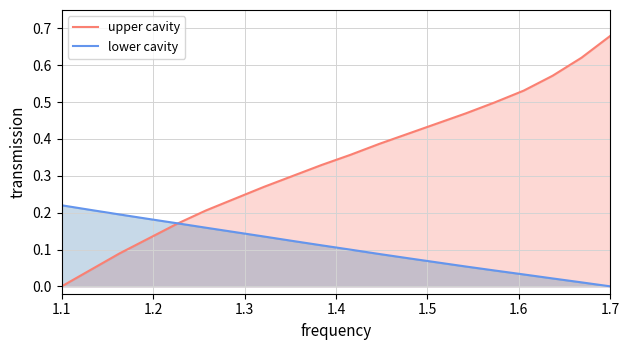

The Y series shows 0.0 at 1.6. True or false?

True